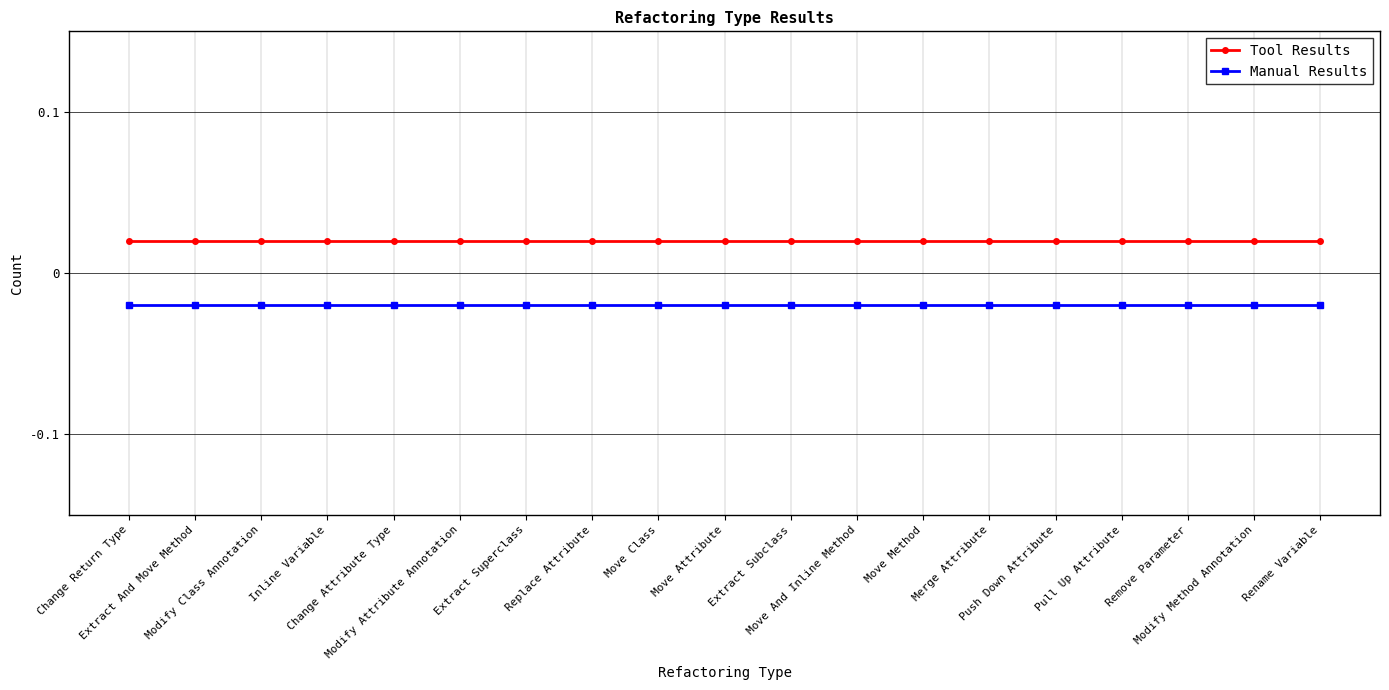

True or false: Tool Results and Manual Results intersect in this chart.

False